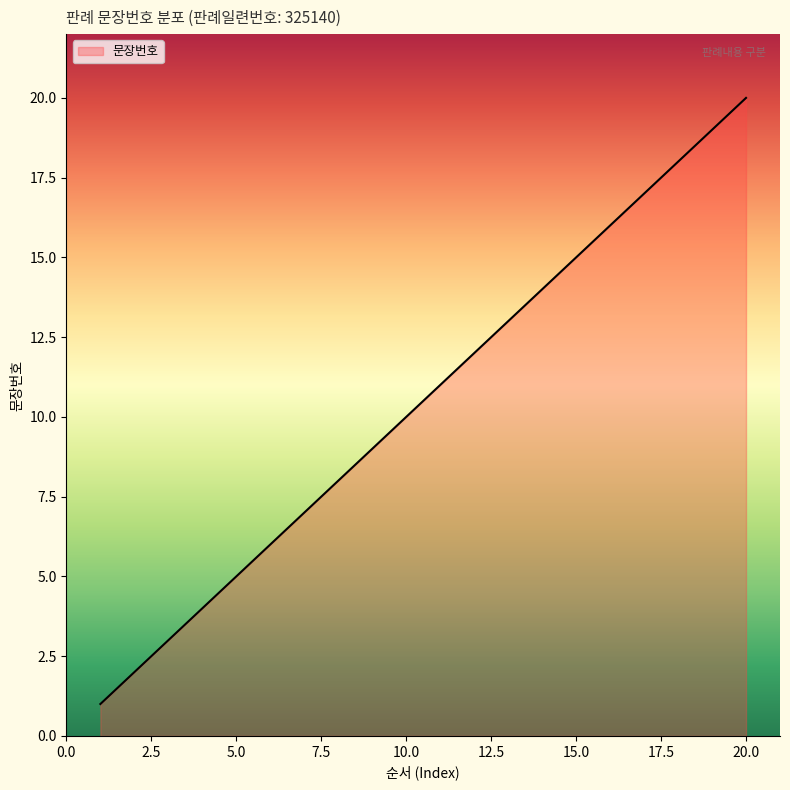

Does the chart display data point markers on the line(s)?

No